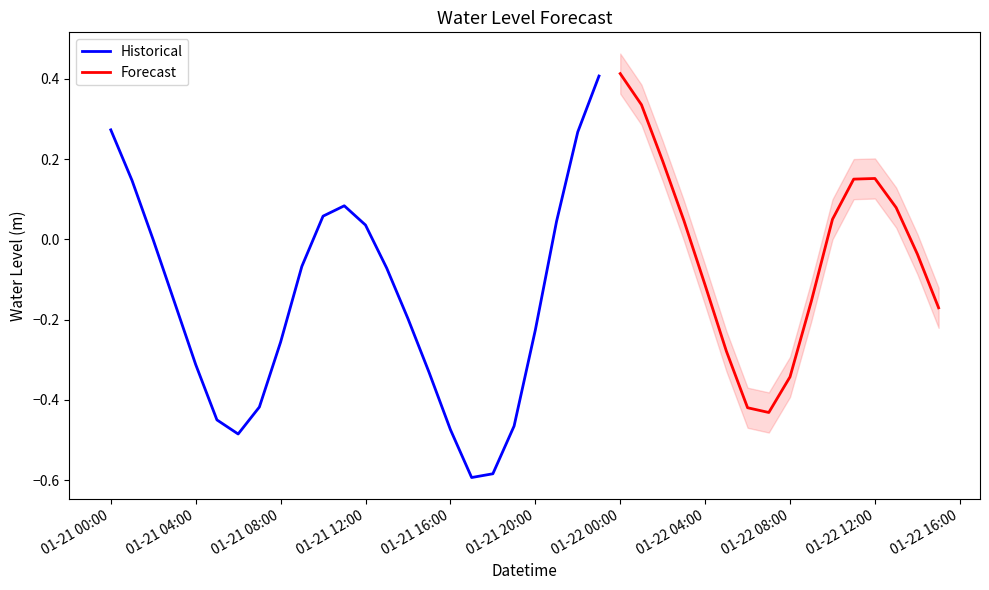

Reading left to right, extract all data points from this chart.

0.3	0.1	-0.0	-0.2	-0.3	-0.4	-0.5	-0.4	-0.3	-0.1	0.1	0.1	0.0	-0.1	-0.2	-0.3	-0.5	-0.6	-0.6	-0.5	-0.2	0.0	0.3	0.4	0.4	0.3	0.2	0.0	-0.1	-0.3	-0.4	-0.4	-0.3	-0.2	0.0	0.2	0.2	0.1	-0.0	-0.2